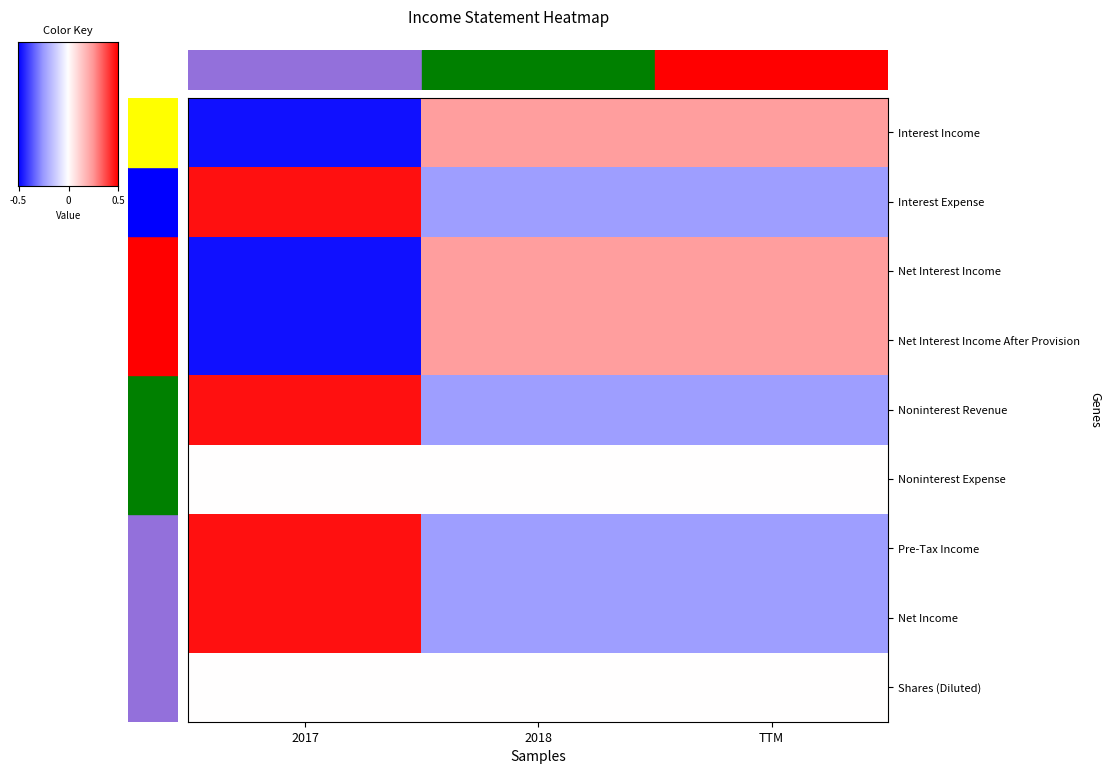

What is the spread (max minus min) of values at 2018?

1.4